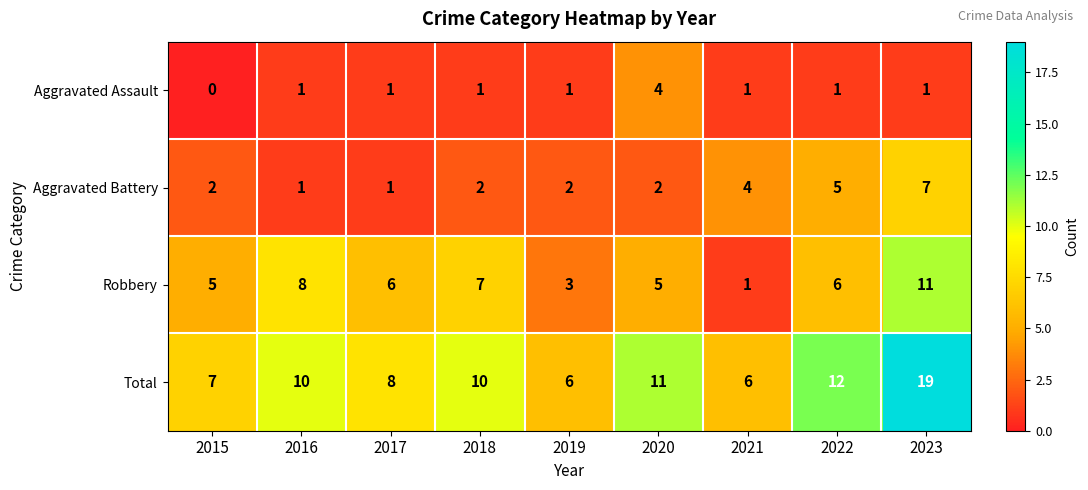

At which category is the sum across all series the highest?

2023